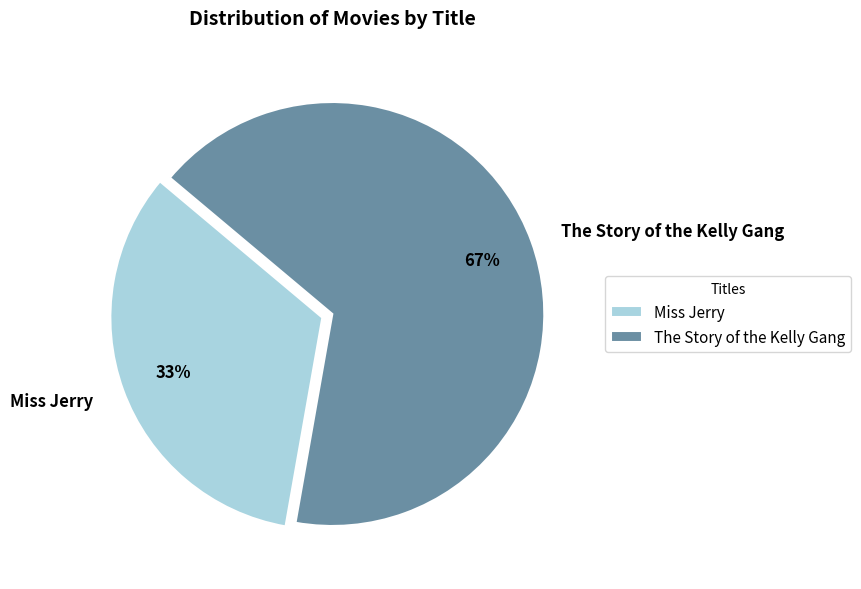

To the nearest percent, what is the average slice percentage?

50%